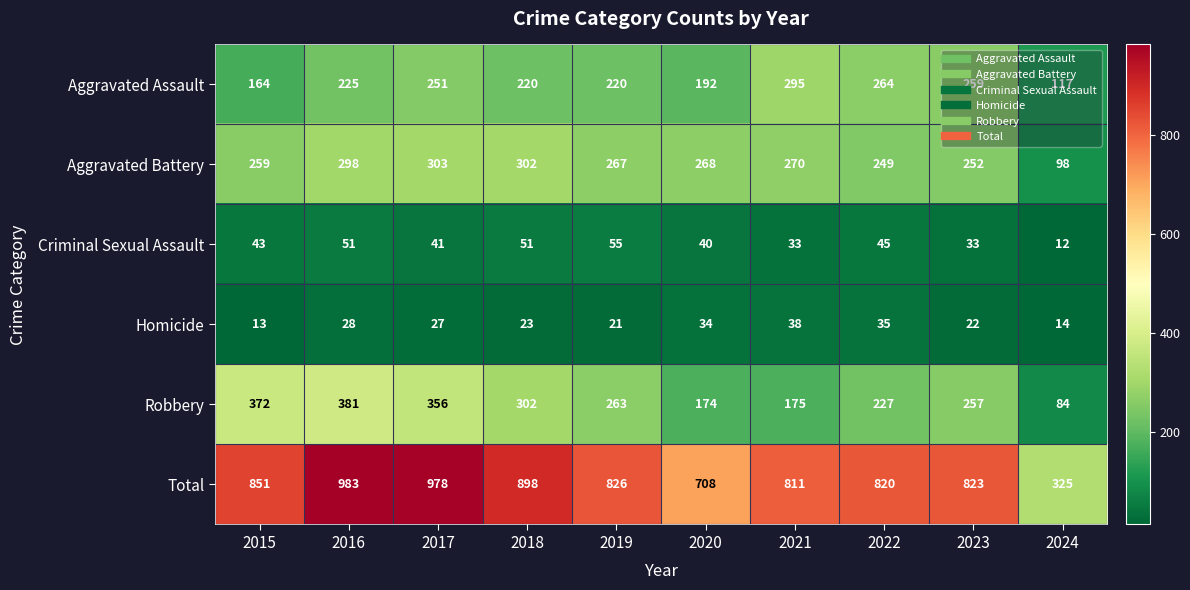

Is the value of Criminal Sexual Assault at 2023 greater than the value of Robbery at 2021?

No